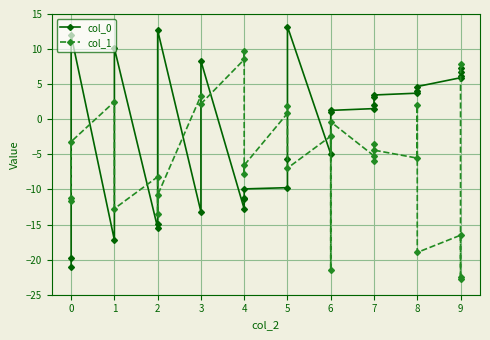

Count the number of data series in this chart.

2